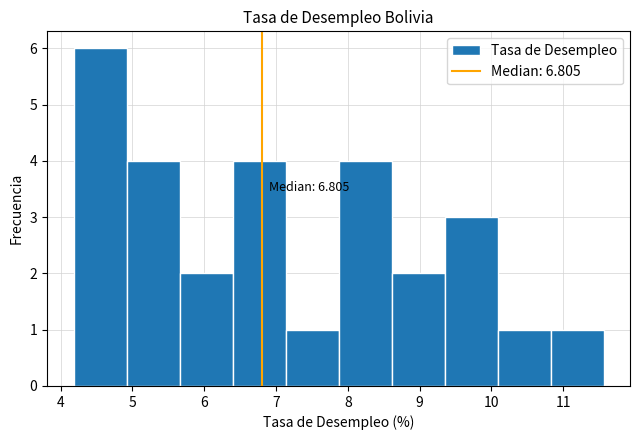

Over which range of the x-axis is the bar tallest?

4.2 to 4.9